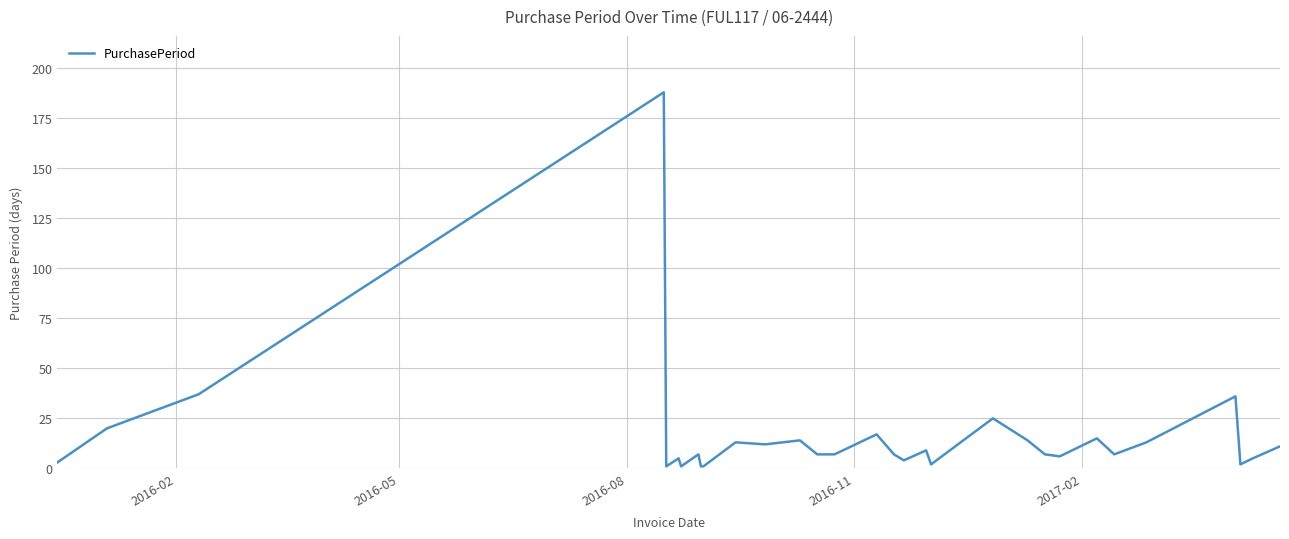

Does the chart have visible grid lines?

Yes